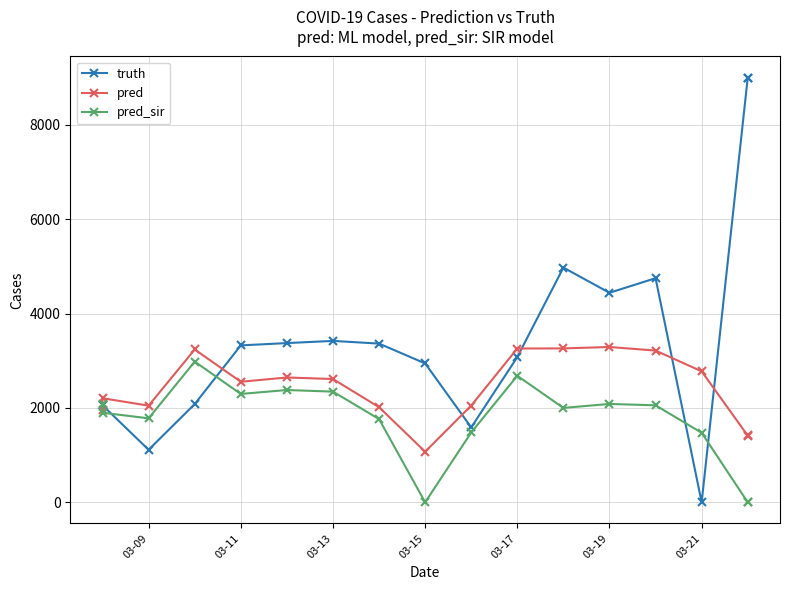

How many data points in truth are above 3325?

8